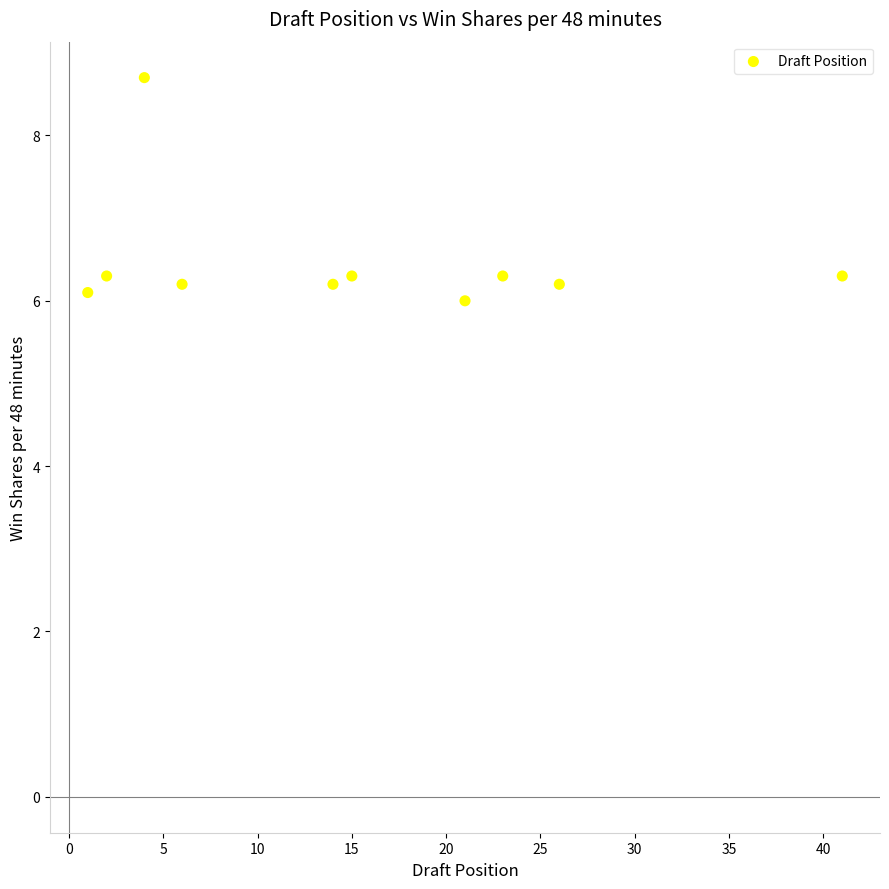

What is the range of Y values (max minus min)?

2.7